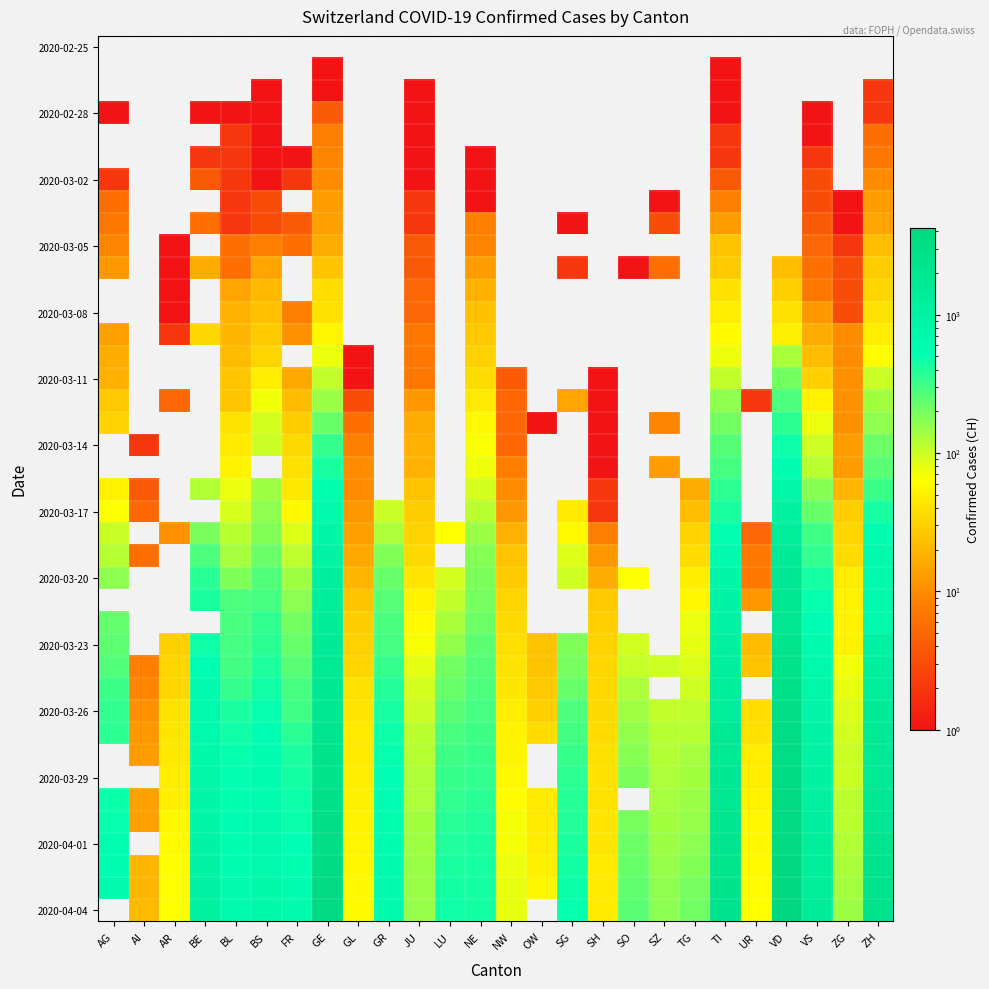

At which label does 2020-03-02 reach its peak?

GE